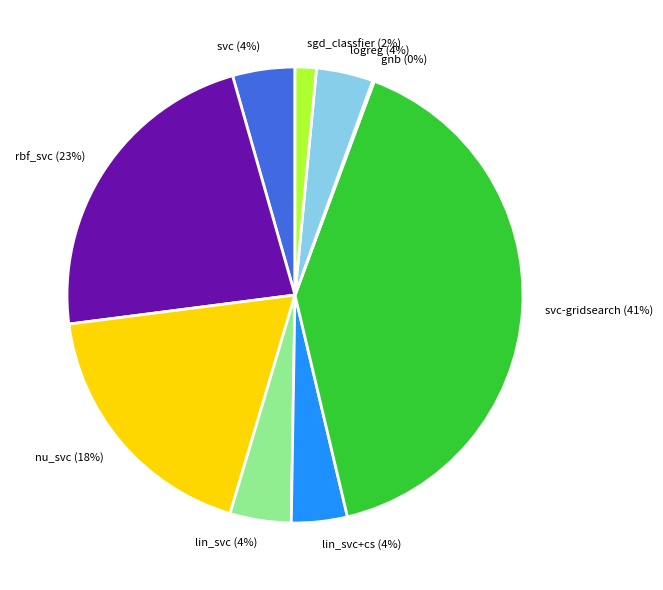

Does any single category account for the majority?

No